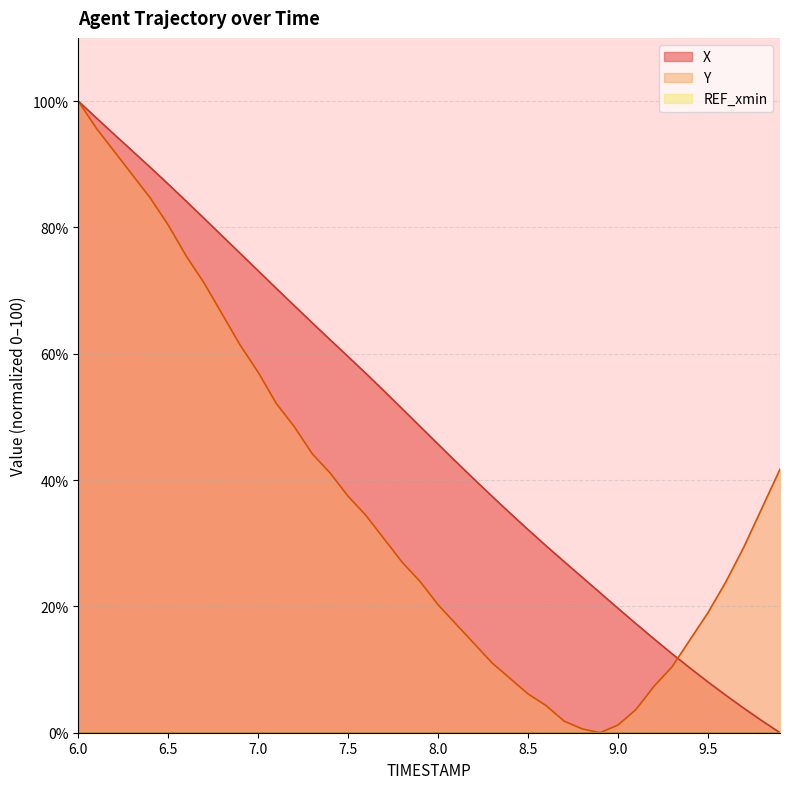

Count the number of categories in the chart.

40